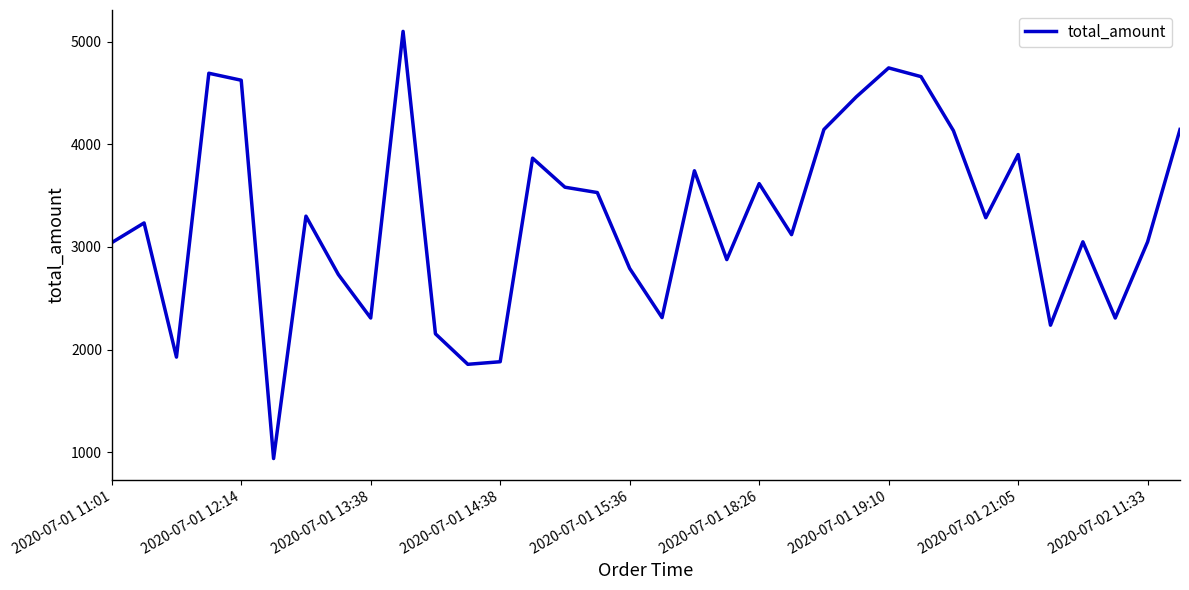

What is the greatest value displayed?

5100